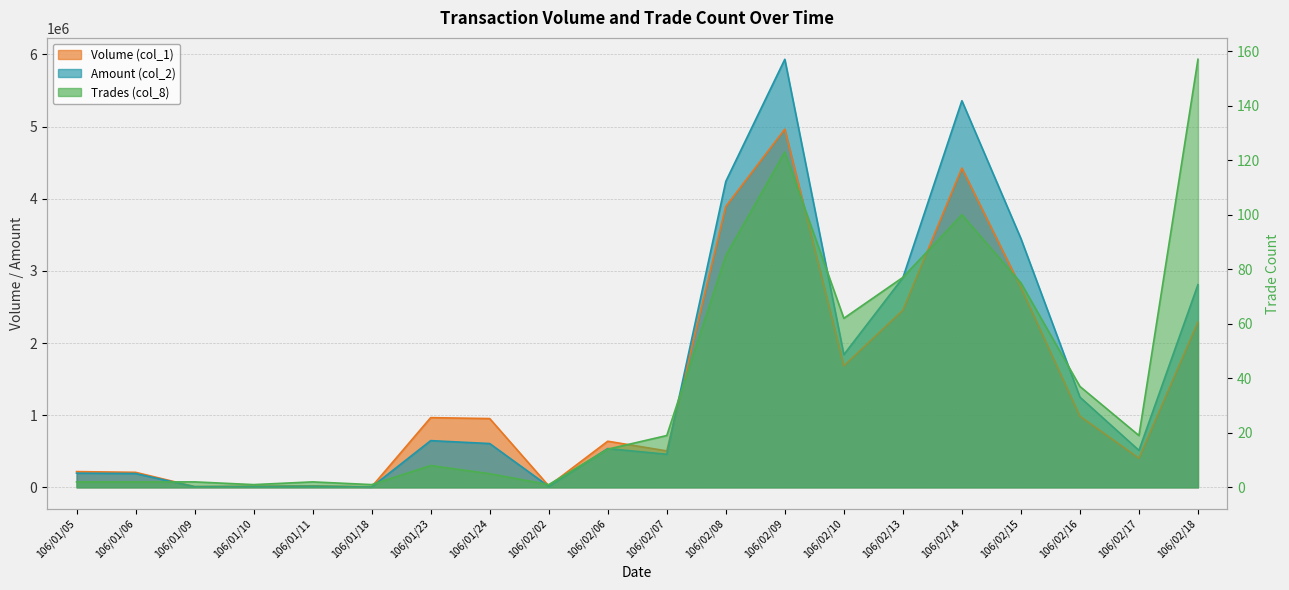

Which category has the highest value across all series?

106/02/09